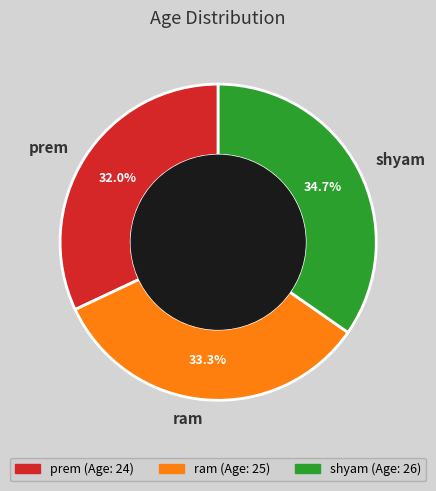

Count the number of slices in the pie.

3